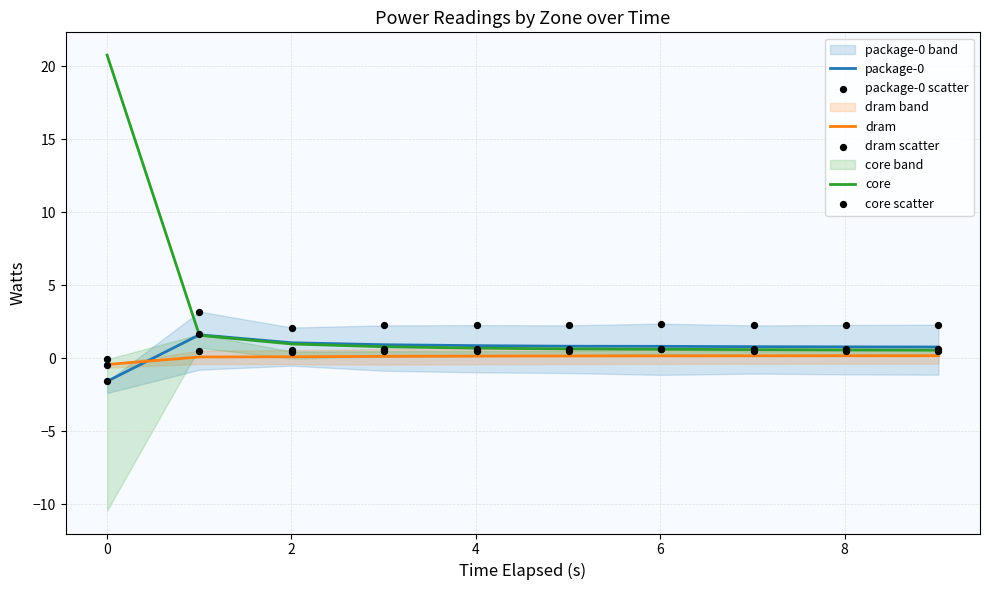

Which series contains the highest Y value?

core